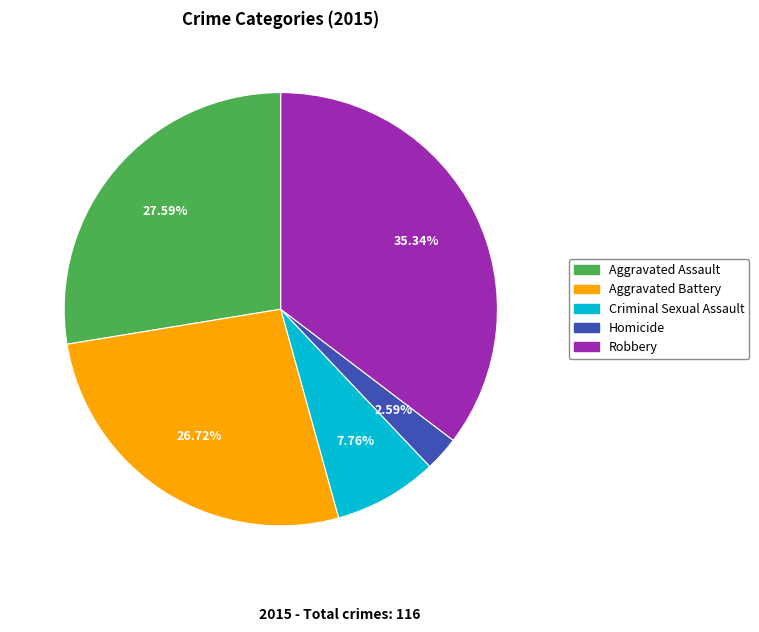

What percentage is the Robbery slice, to the nearest percent?

35%